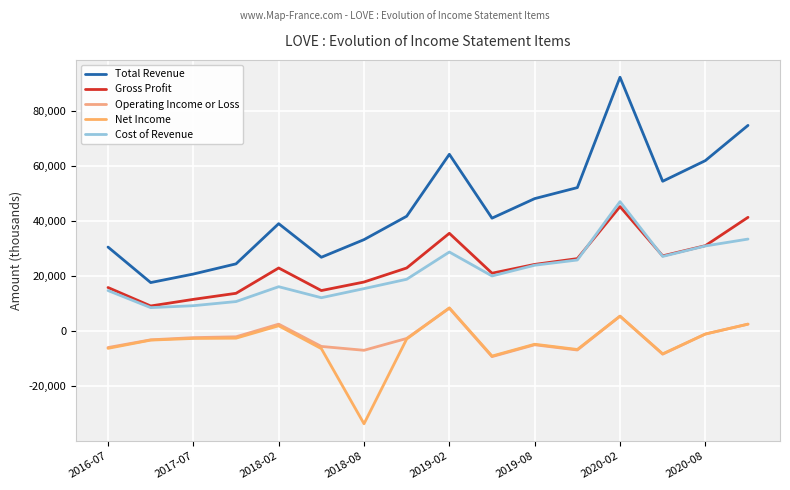

Is this an area chart (filled region under the line)?

No